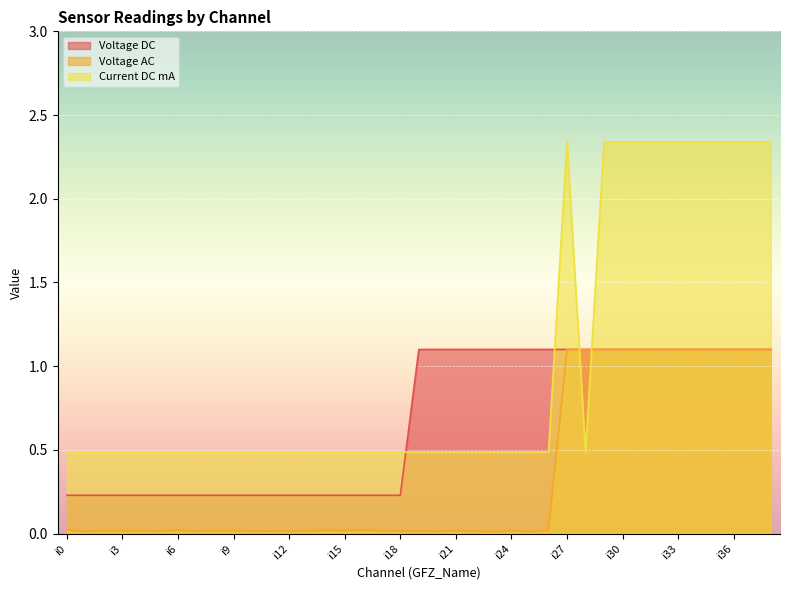

Count the number of categories in the chart.

39